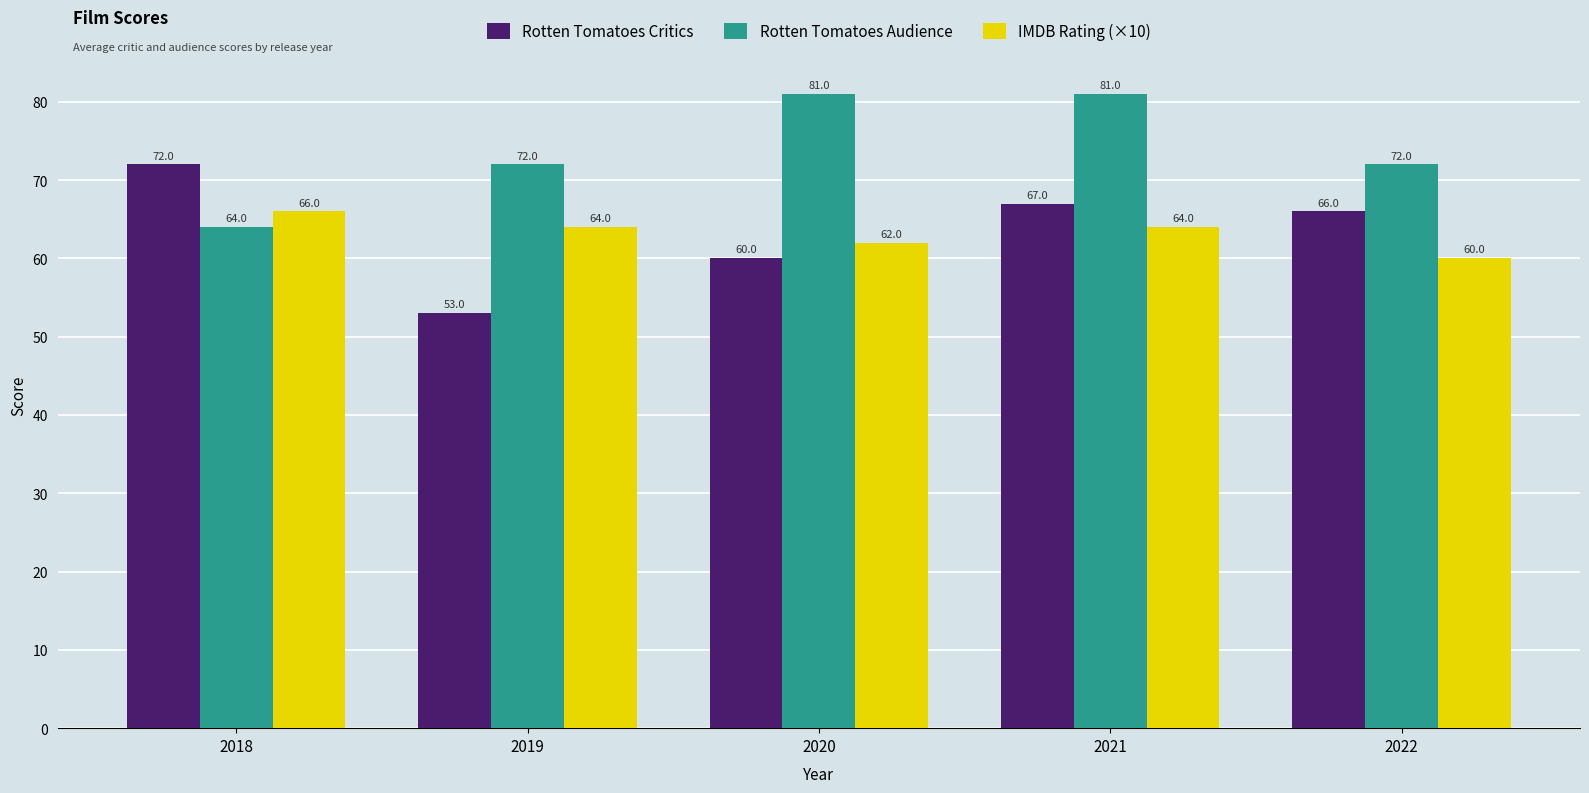

What is the difference between the Rotten Tomatoes Audience values at 2018 and 2020?

17